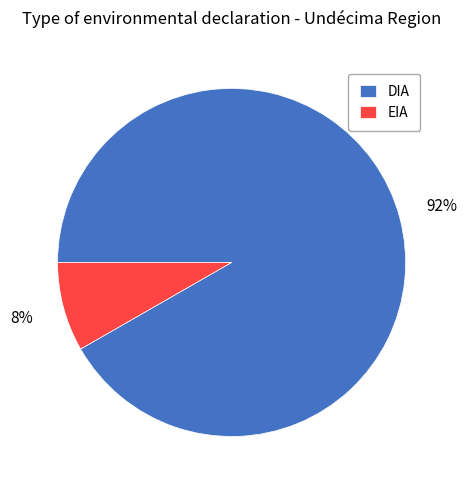

The DIA slice represents 99% of the pie. True or false?

False